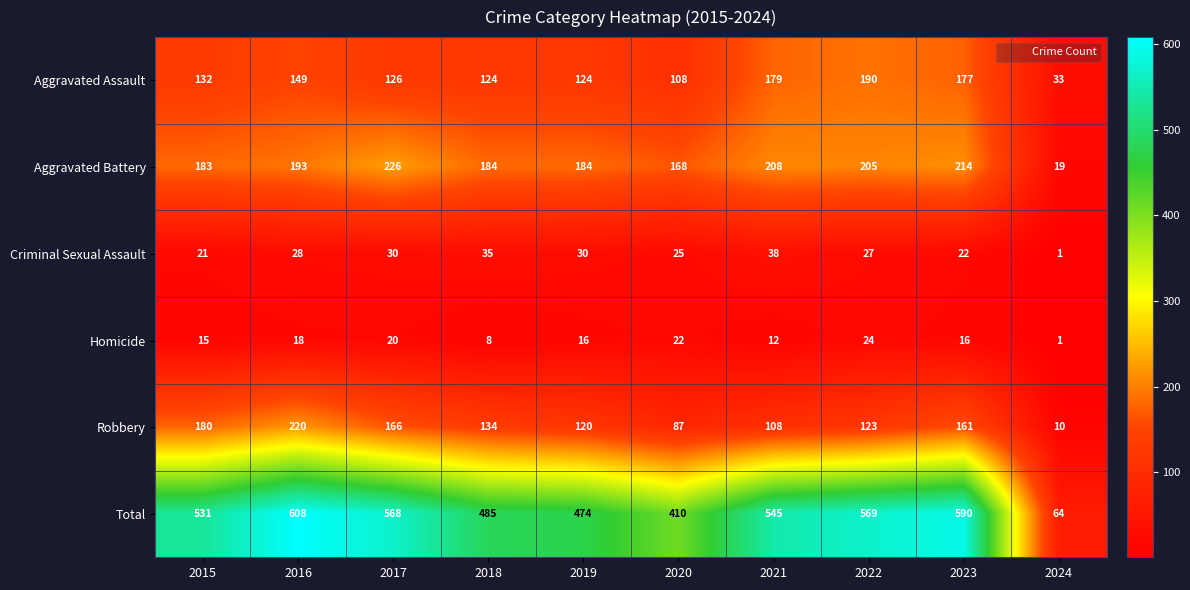

Which series has the largest range (max minus min)?

Total